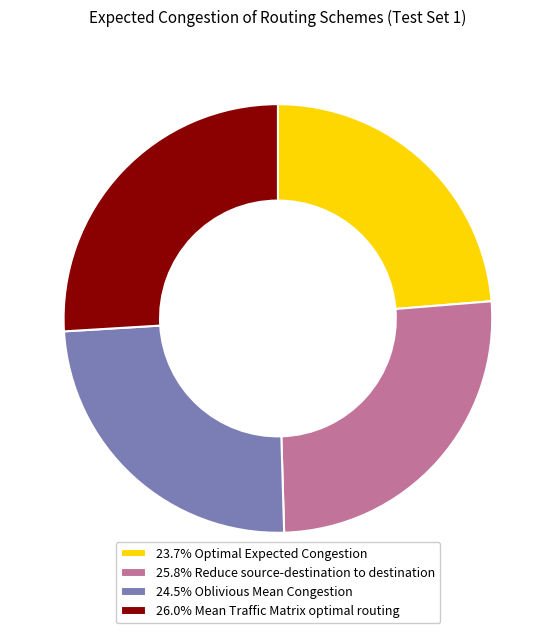

How many segments does this pie chart have?

4